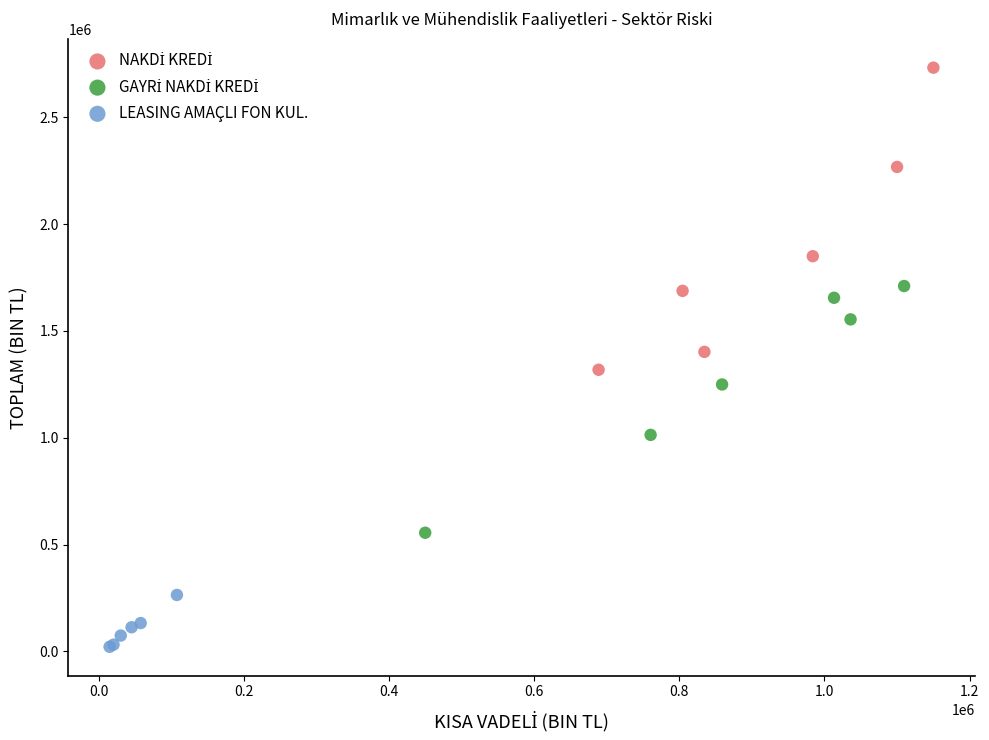

Which series reaches the minimum Y coordinate?

LEASING AMAÇLI FON KUL.